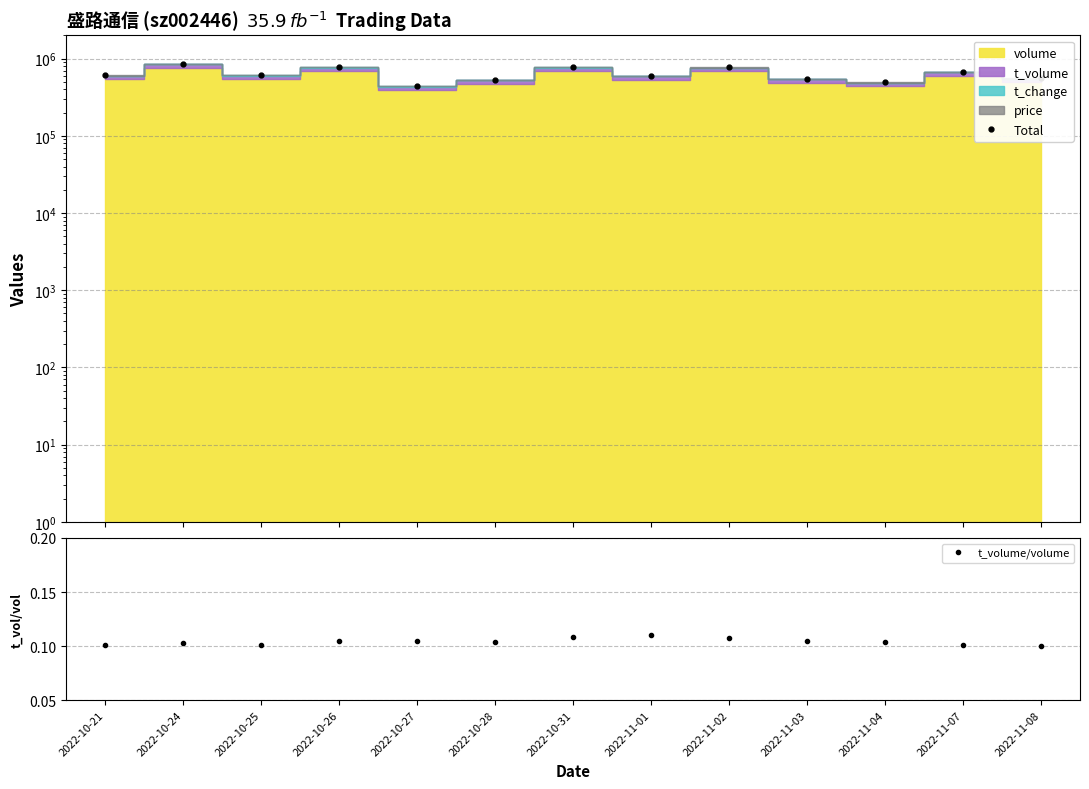

Which series has the widest spread of values?

Total